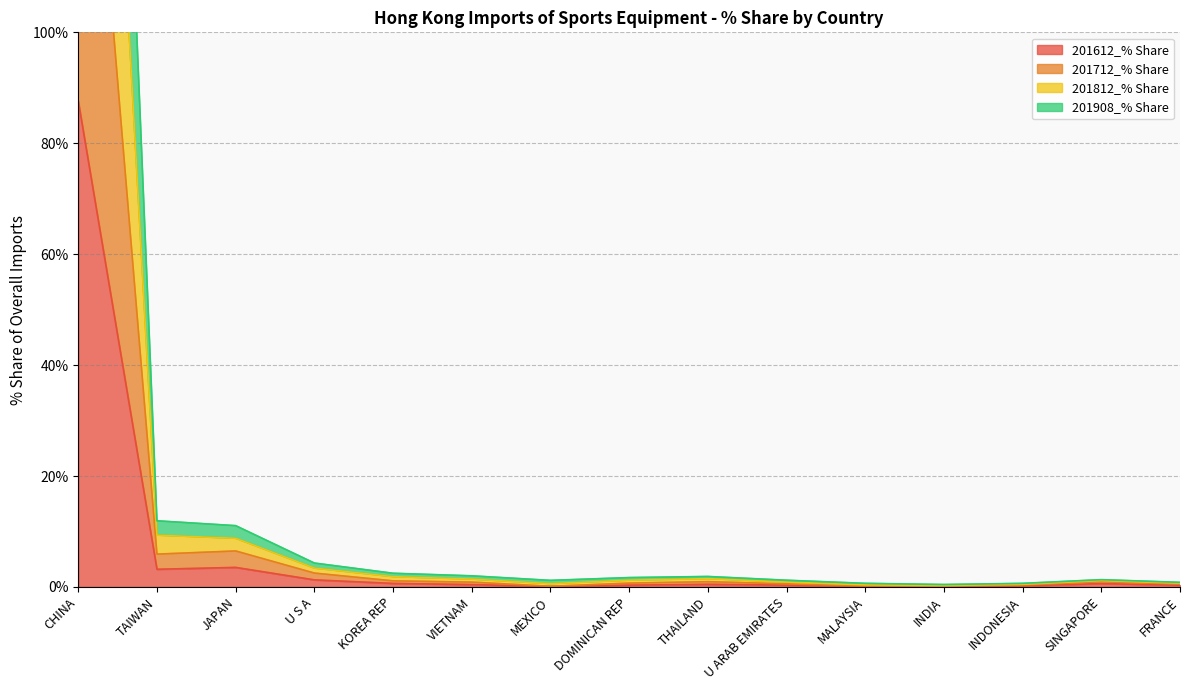

What is the average value of the 201812_% Share series?

26.4